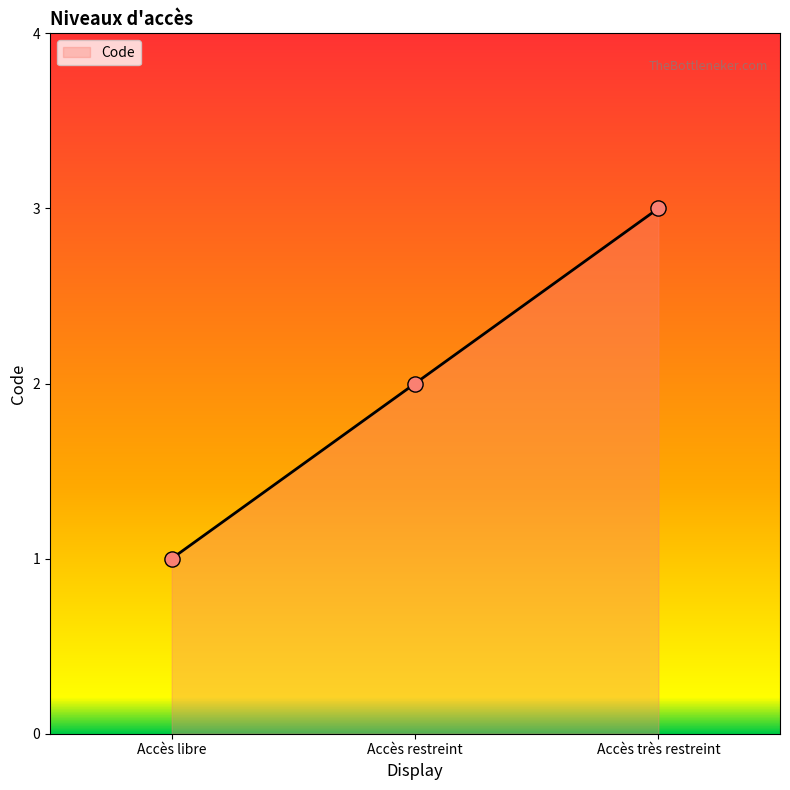

What is the change in value from Accès restreint to Accès très restreint?

+1